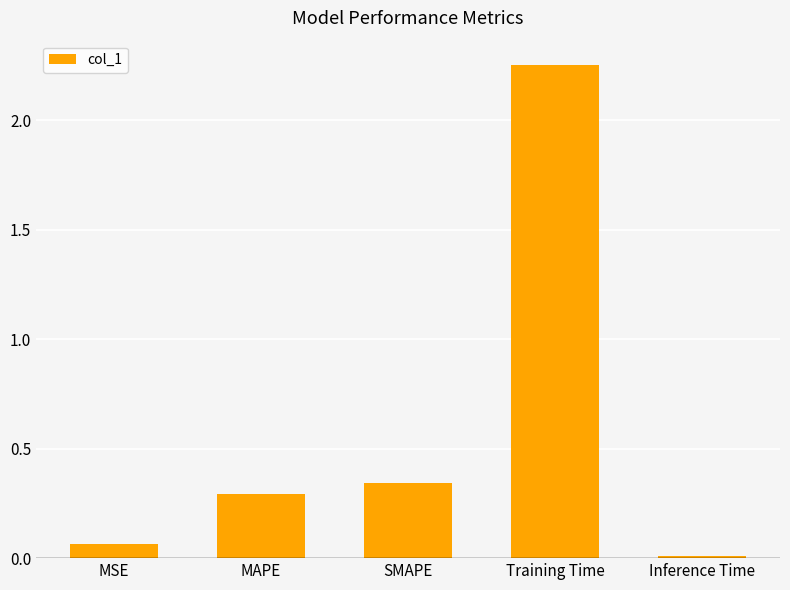

Which label corresponds to the smallest value in the chart?

Inference Time